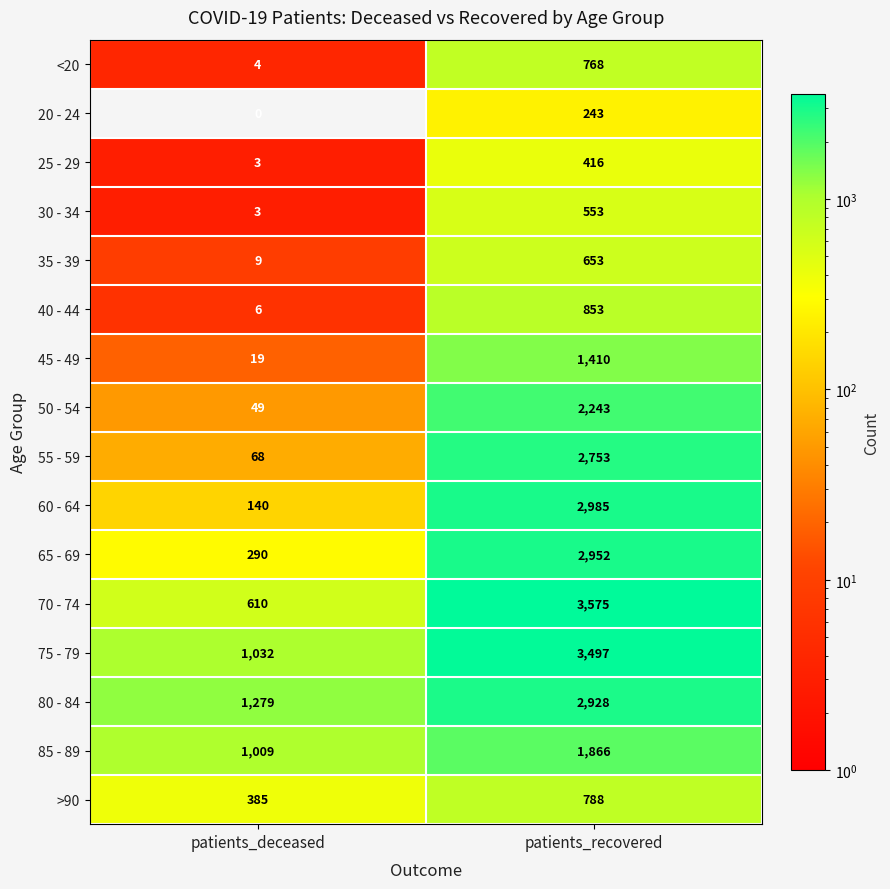

What is the difference between the 25 - 29 values at patients_recovered and patients_deceased?

413